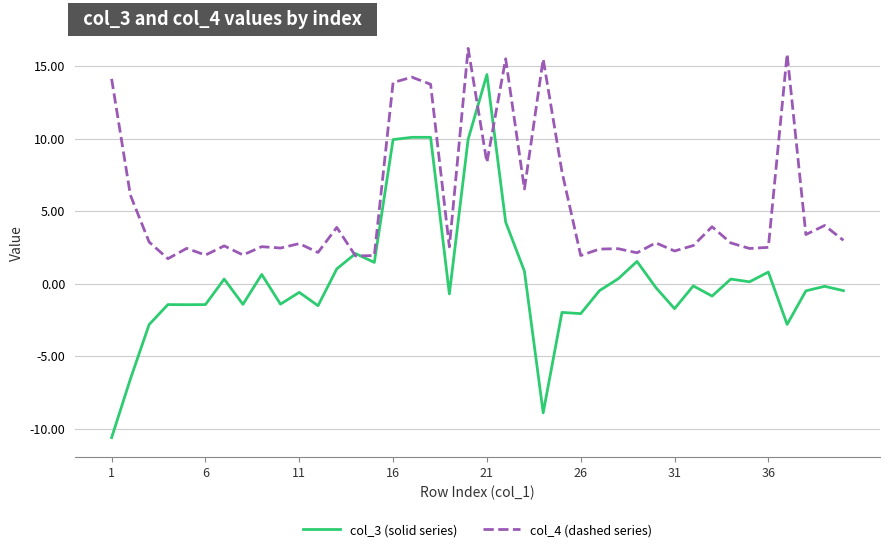

What is the maximum value shown in the chart?

16.2